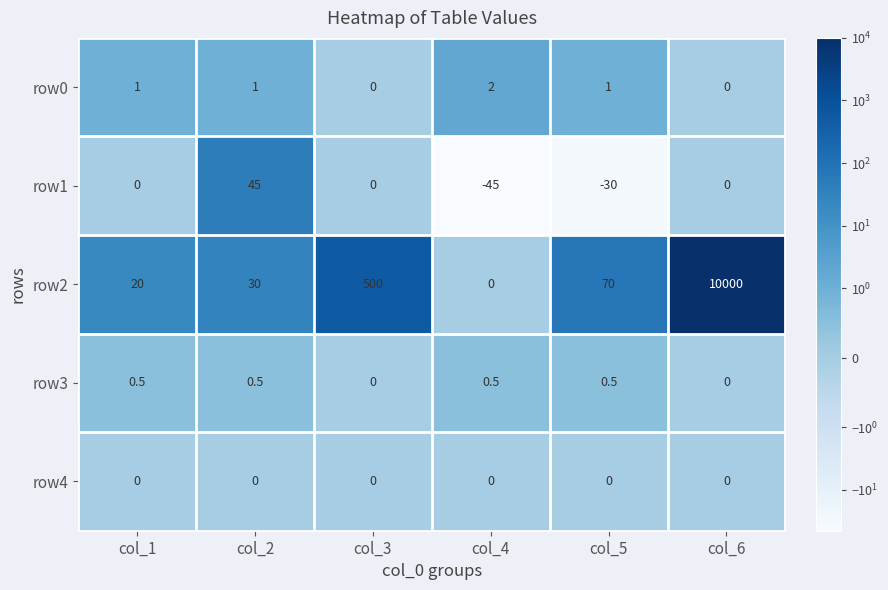

Reading left to right, what are all the values shown in this chart?

row0: col_1=1.0	col_2=1.0	col_3=0.0	col_4=2.0	col_5=1.0	col_6=0.0
row1: col_1=0.0	col_2=45.0	col_3=0.0	col_4=-45.0	col_5=-30.0	col_6=0.0
row2: col_1=20.0	col_2=30.0	col_3=500.0	col_4=0.0	col_5=70.0	col_6=10000.0
row3: col_1=0.5	col_2=0.5	col_3=0.0	col_4=0.5	col_5=0.5	col_6=0.0
row4: col_1=0.0	col_2=0.0	col_3=0.0	col_4=0.0	col_5=0.0	col_6=0.0